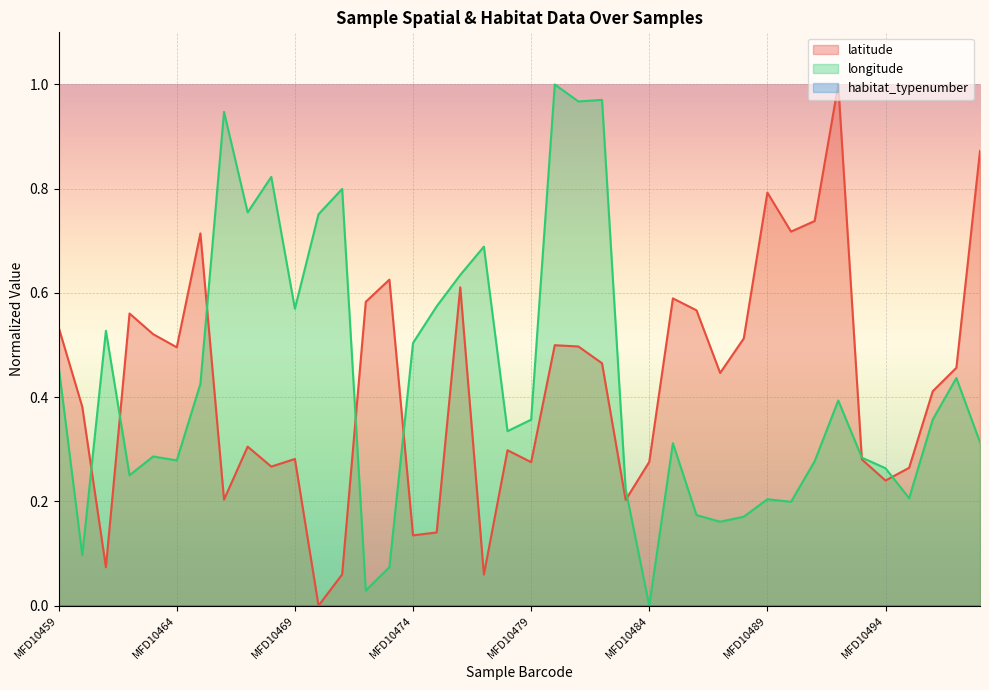

Which has a higher value, MFD10489 or MFD10469?

MFD10489